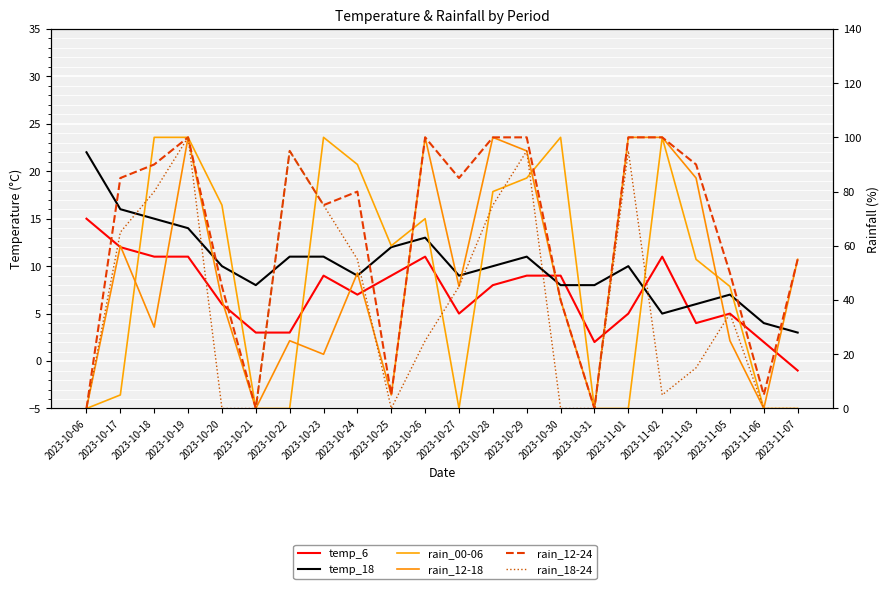

What is the label of the 21st point from the right?

2023-10-17